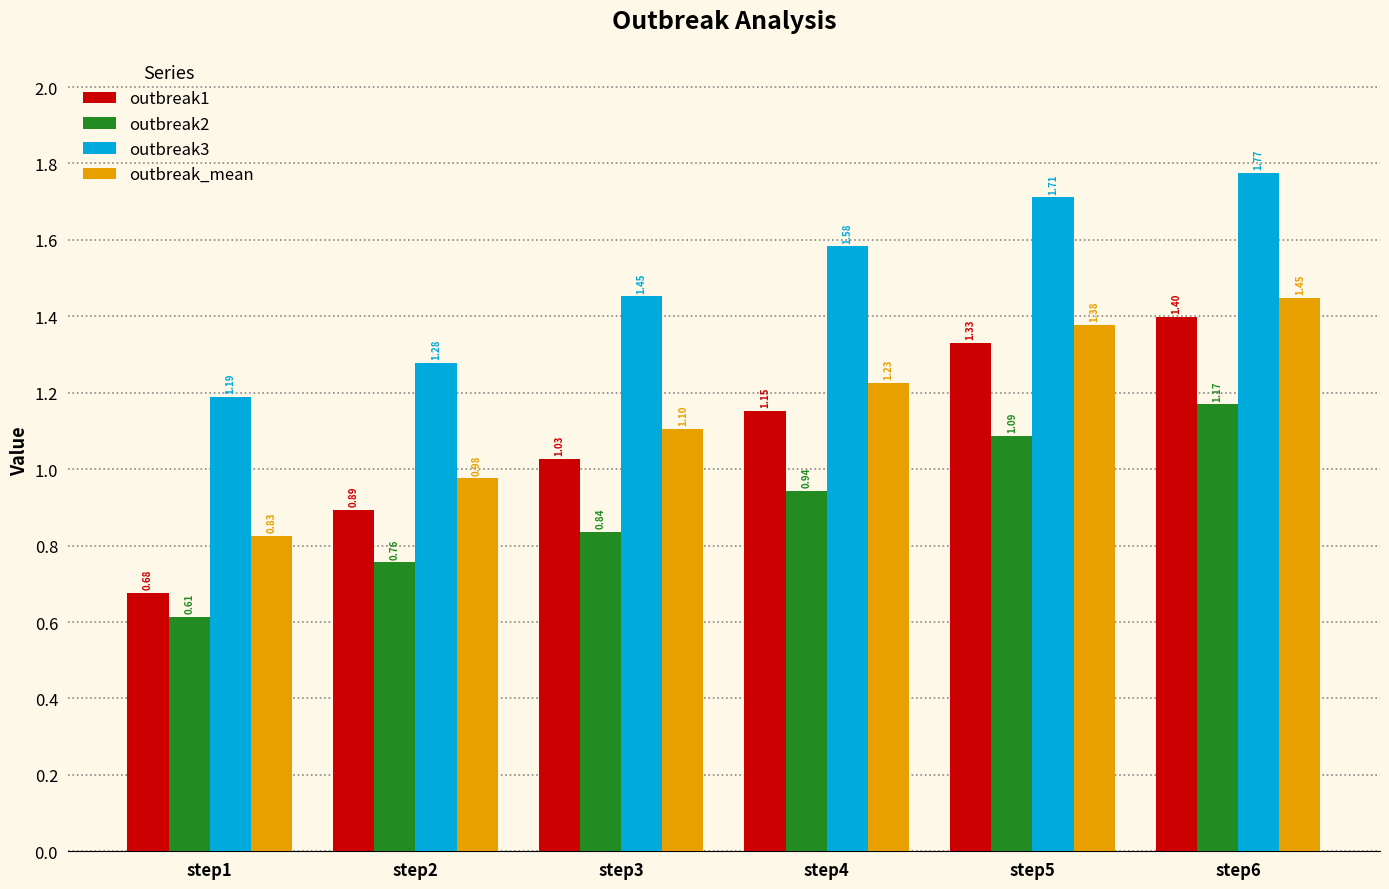

Rank the series by their maximum value, from lowest to highest.

outbreak2, outbreak1, outbreak_mean, outbreak3